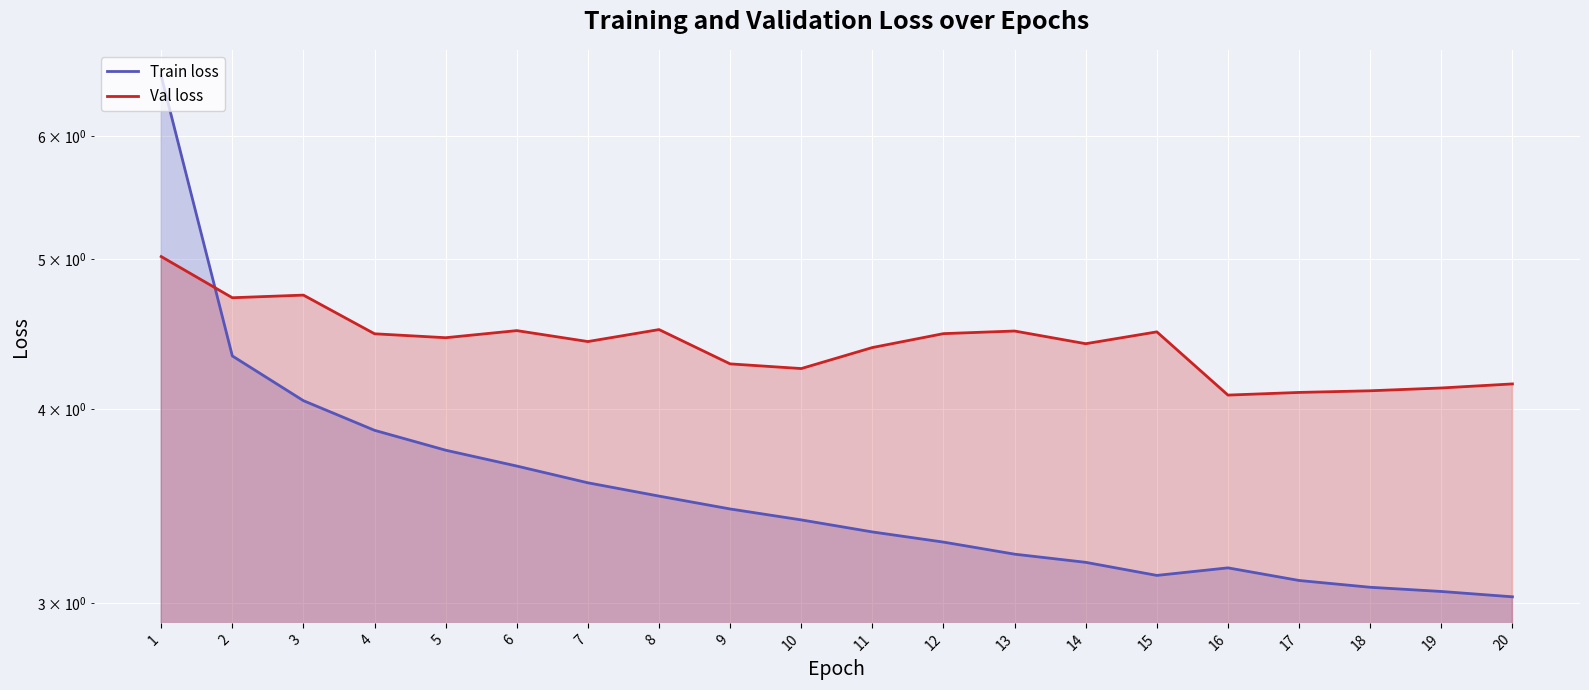

Which category has the highest value in the Val loss series?

1